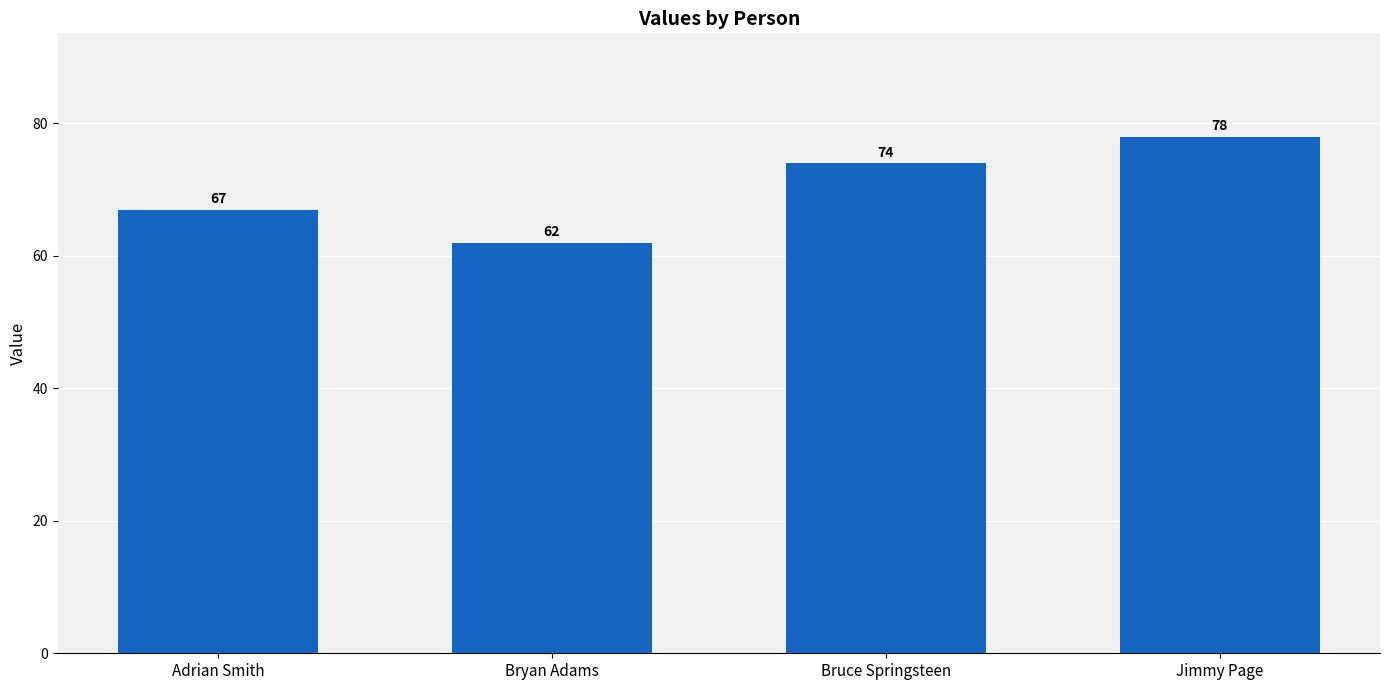

What is the value of the 2nd bar from the left?

62